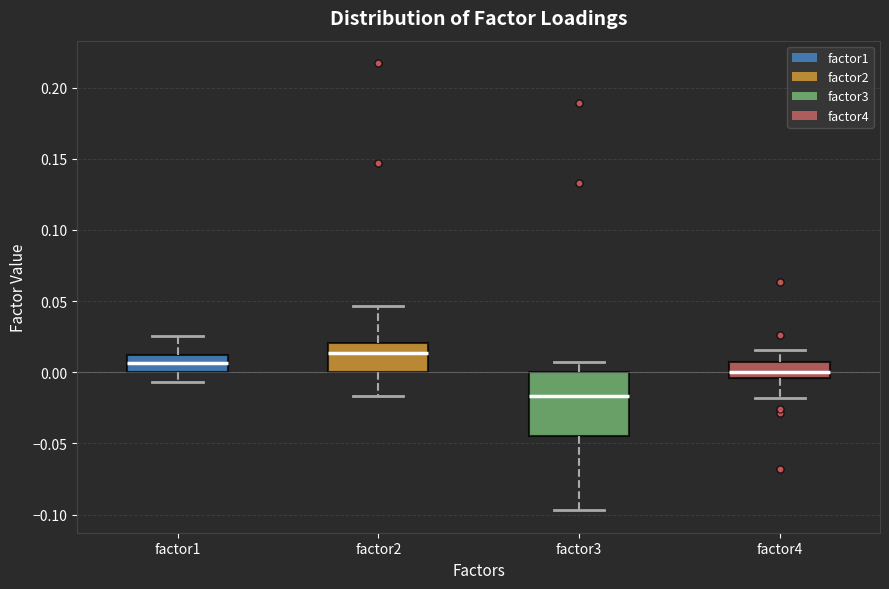

Reading left to right, read every box against the y-axis: the position of its median line, the range the box covers, and the ends of its whiskers. The values are not printed on the chart, so give them approximately, as read against the axis.

factor1: median 0.005, box 0.000 to 0.010, whiskers -0.005 to 0.025
factor2: median 0.015, box 0.000 to 0.020, whiskers -0.015 to 0.045
factor3: median -0.015, box -0.045 to 0.000, whiskers -0.095 to 0.005
factor4: median 0.000, box -0.005 to 0.005, whiskers -0.020 to 0.015